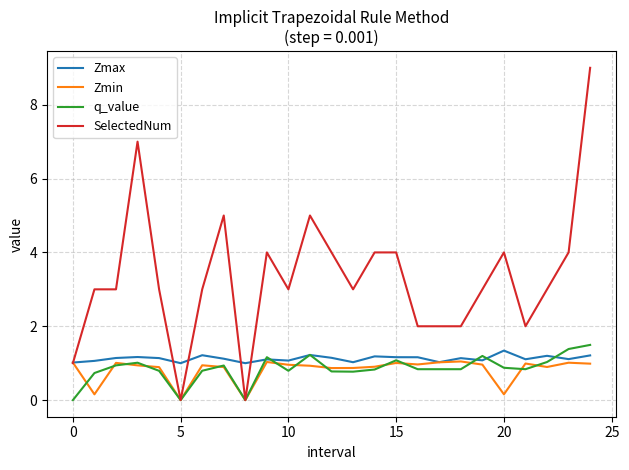

Which series has the largest total across all categories?

SelectedNum